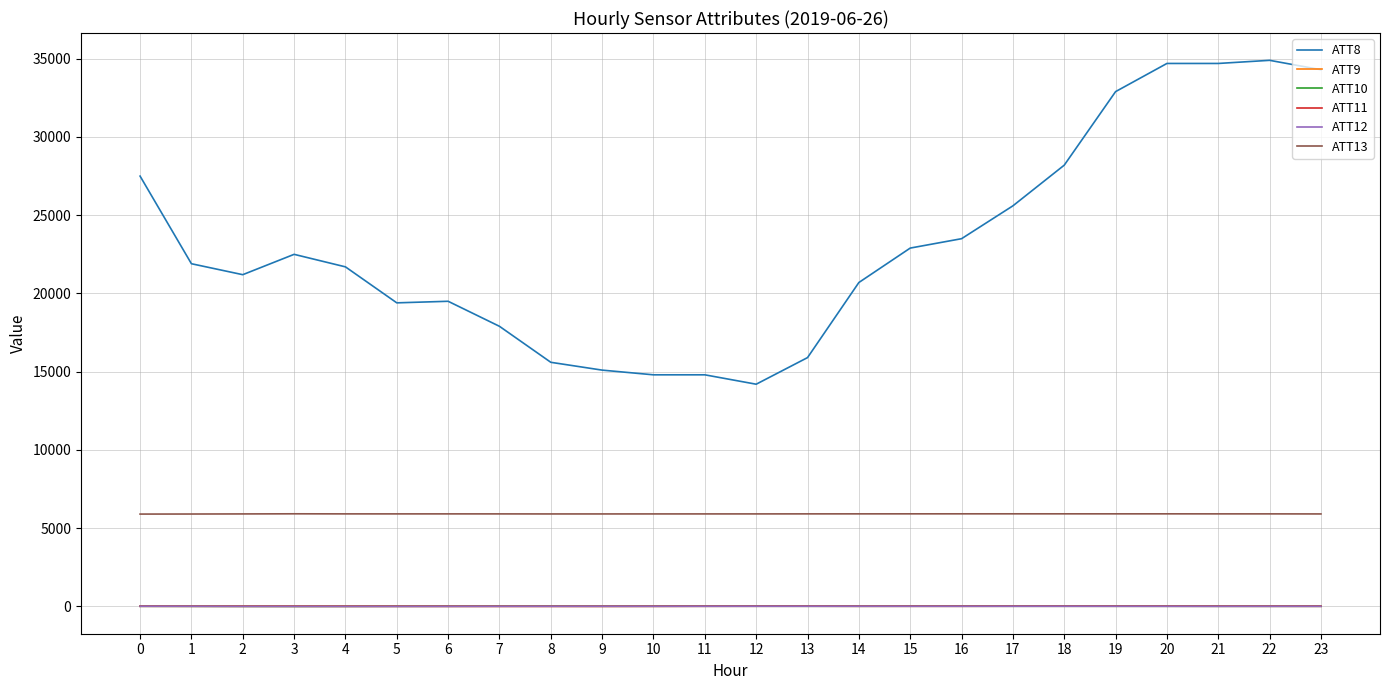

What is the approximate value of ATT9 at 19?

13.3